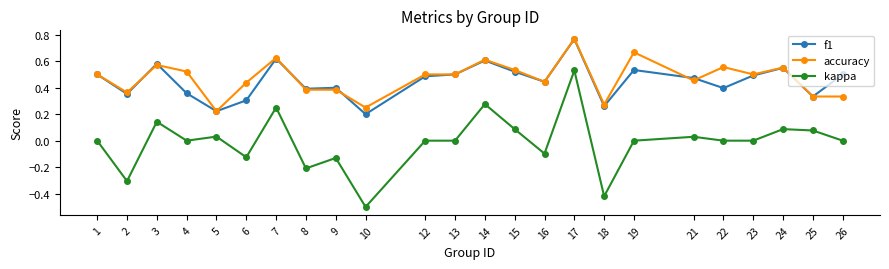

How many accuracy values are between 0 and 1?

24